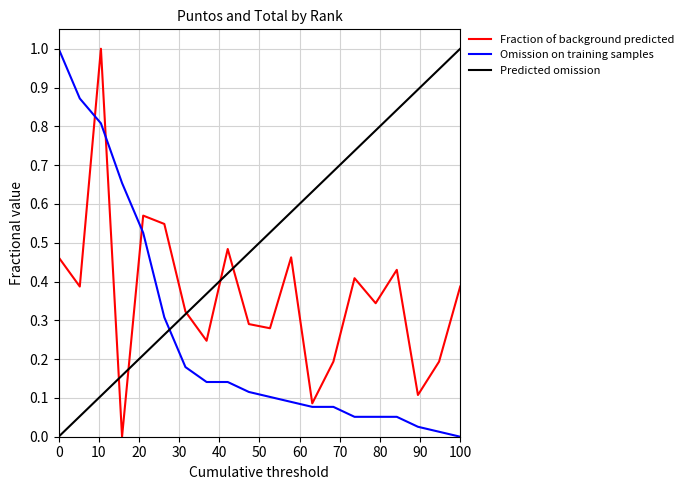

What is the highest value of the Fraction of background predicted series?

1.0